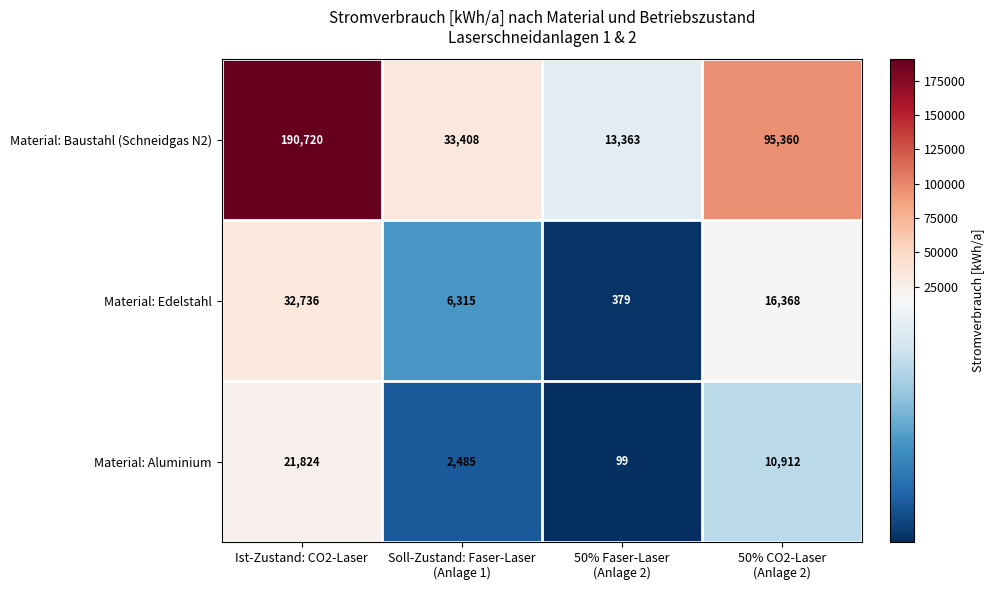

Where does the Material: Baustahl (Schneidgas N2) series first go above 95360?

Ist-Zustand: CO2-Laser